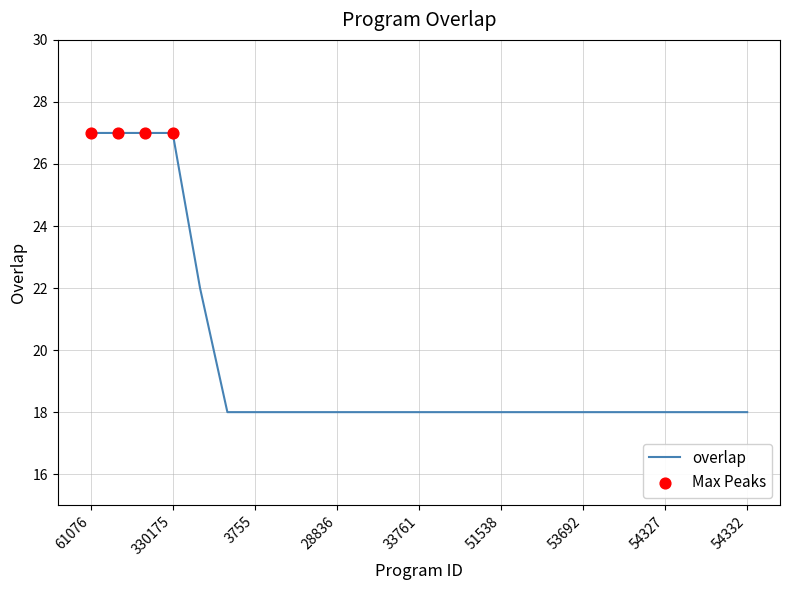

What is the difference between the maximum and minimum values?

9